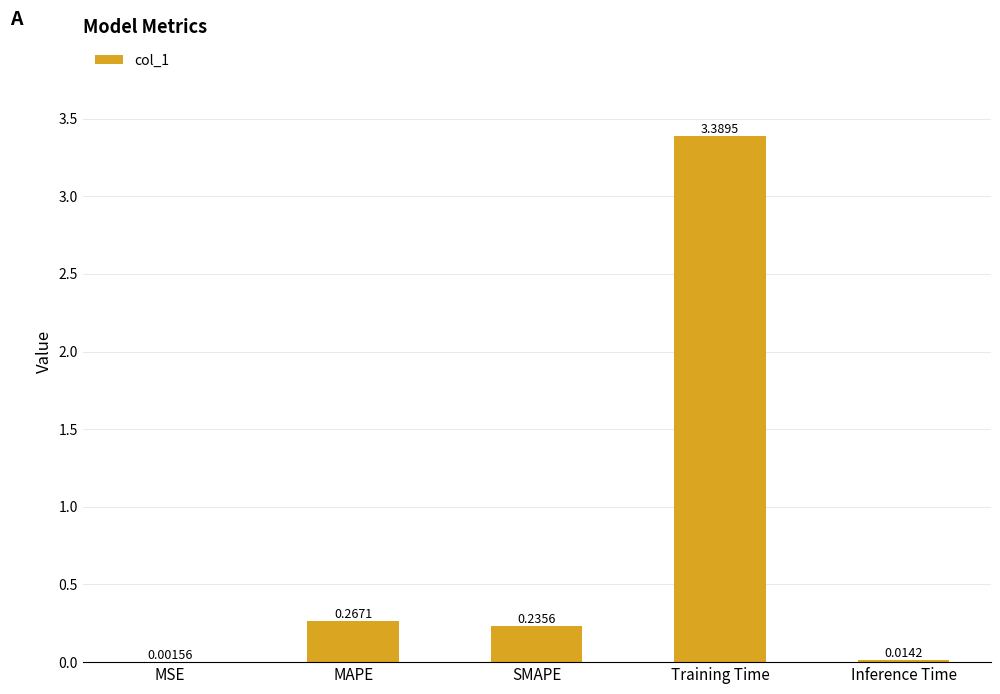

How many distinct data groups are displayed?

1